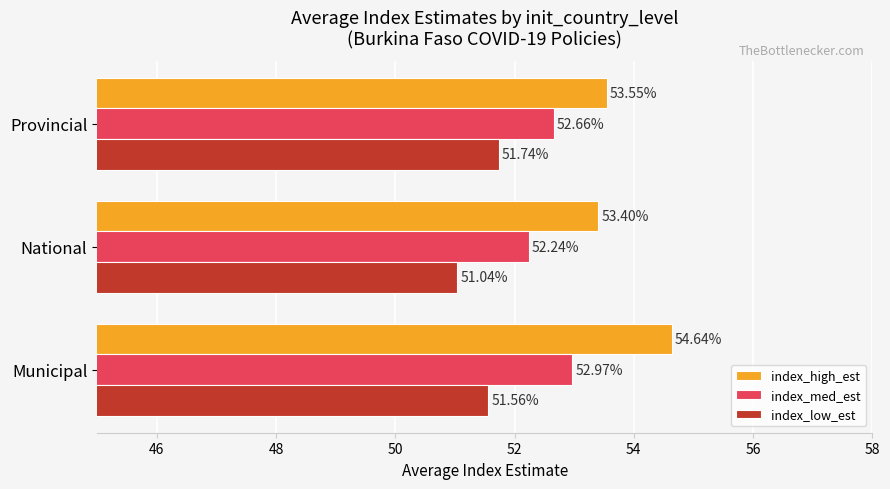

Is the value of index_med_est at Provincial greater than the value of index_low_est at Municipal?

Yes